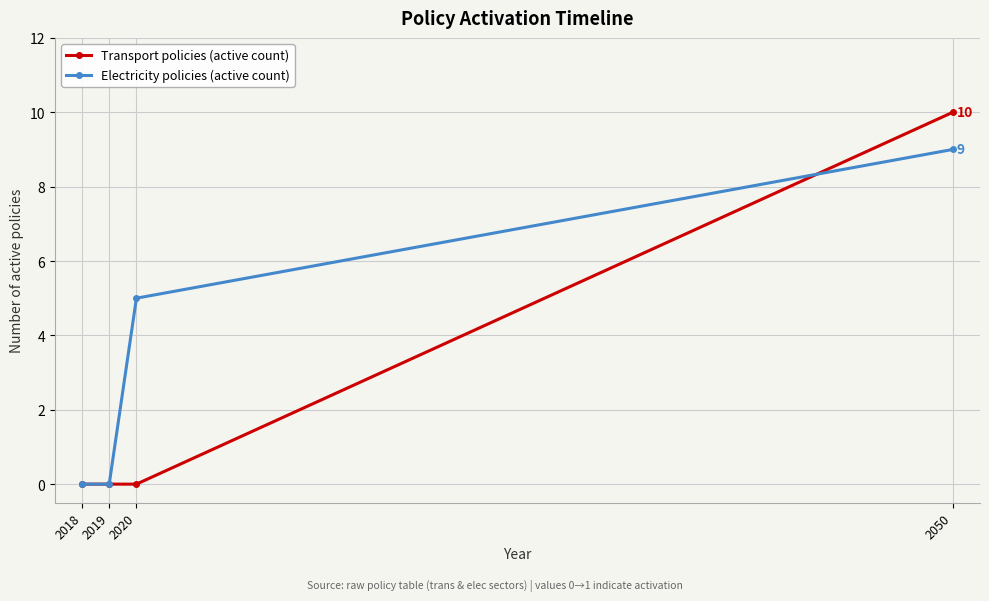

Which series has the widest spread of values?

Transport policies (active count)